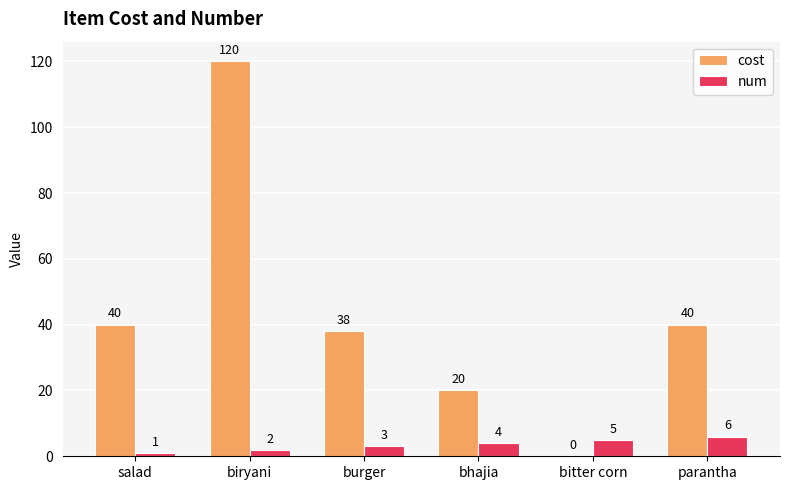

How many num values are between 2 and 5?

4